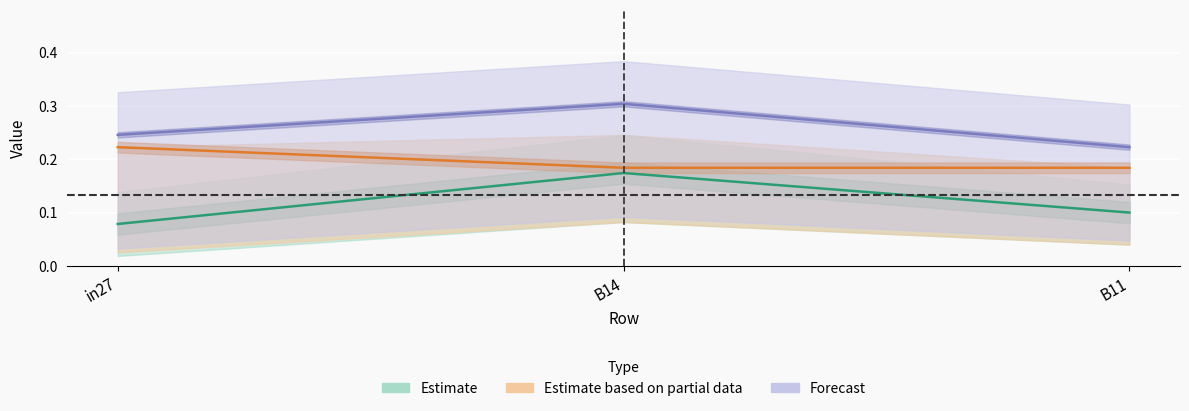

Reading left to right, transcribe all the data shown in this chart.

job417_scenario0_822: 0.1	0.2	0.1
job428_scenario1_841: 0.2	0.2	0.2
job431_scenario4_848: 0.2	0.3	0.2